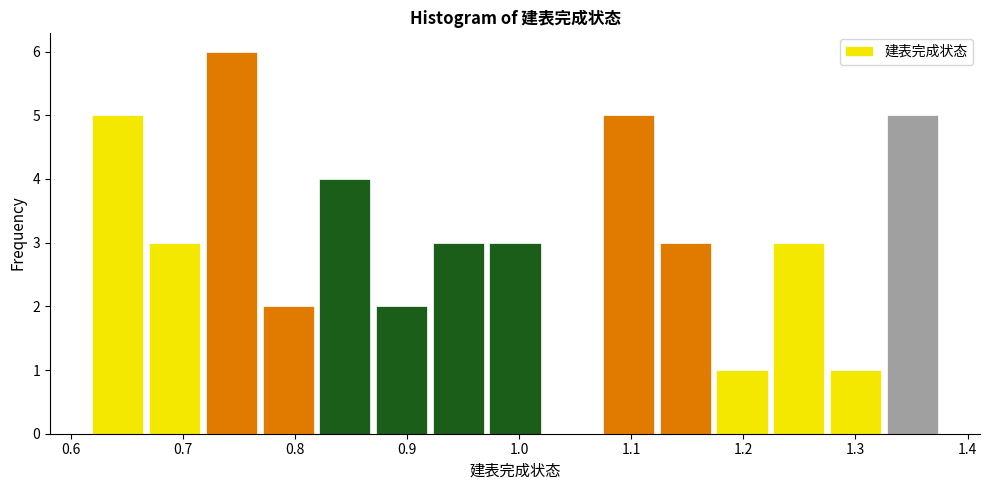

Which range on the x-axis has the tallest bar?

0.72 to 0.77